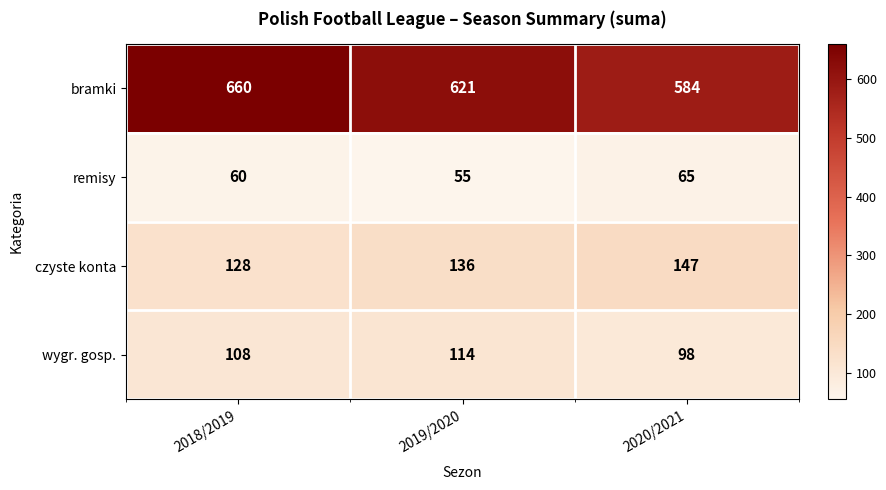

Rank the series by their maximum value, from lowest to highest.

remisy, wygr. gosp., czyste konta, bramki